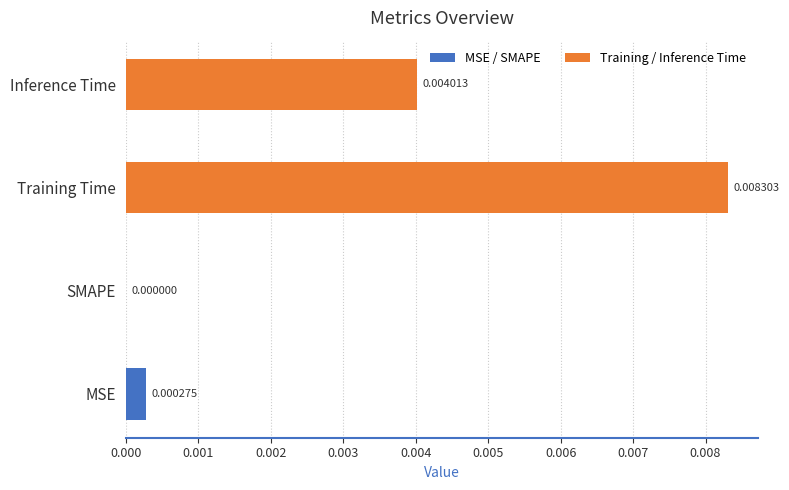

Which category has the highest value across all series?

Training Time